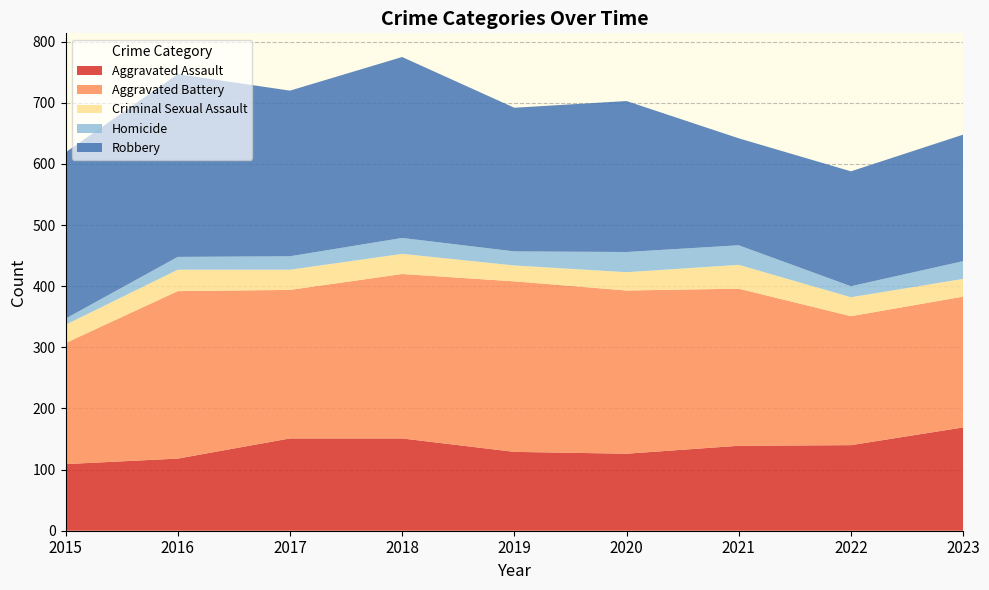

Reading left to right, extract all data points from this chart.

Aggravated Assault: 2015=109	2016=118	2017=151	2018=151	2019=129	2020=126	2021=139	2022=140	2023=169
Aggravated Battery: 2015=198	2016=274	2017=243	2018=269	2019=279	2020=267	2021=257	2022=211	2023=214
Criminal Sexual Assault: 2015=30	2016=35	2017=33	2018=33	2019=26	2020=30	2021=39	2022=31	2023=29
Homicide: 2015=10	2016=21	2017=22	2018=26	2019=23	2020=33	2021=32	2022=18	2023=29
Robbery: 2015=272	2016=299	2017=271	2018=296	2019=235	2020=247	2021=175	2022=188	2023=207